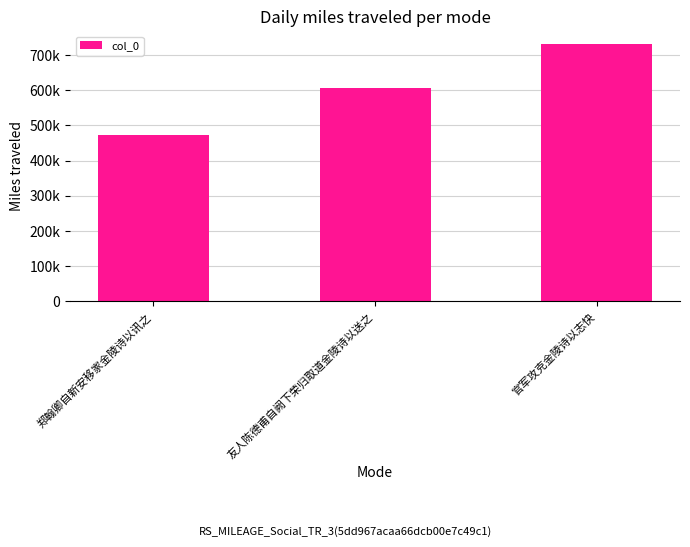

What is the greatest value displayed?

731418